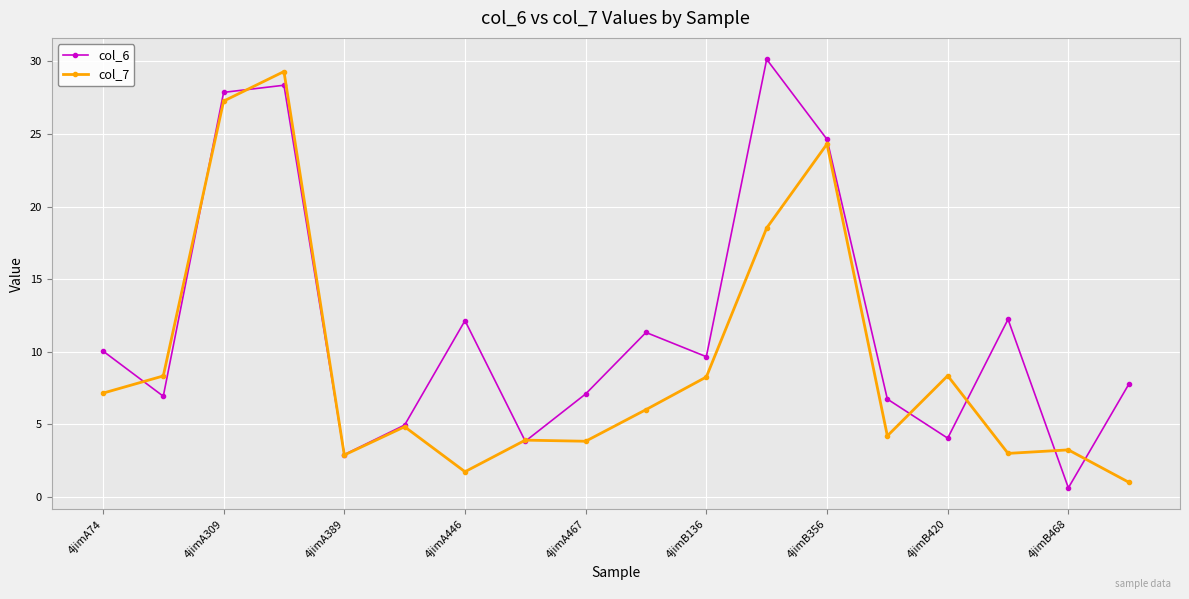

What is the average value of the col_6 series?

11.7